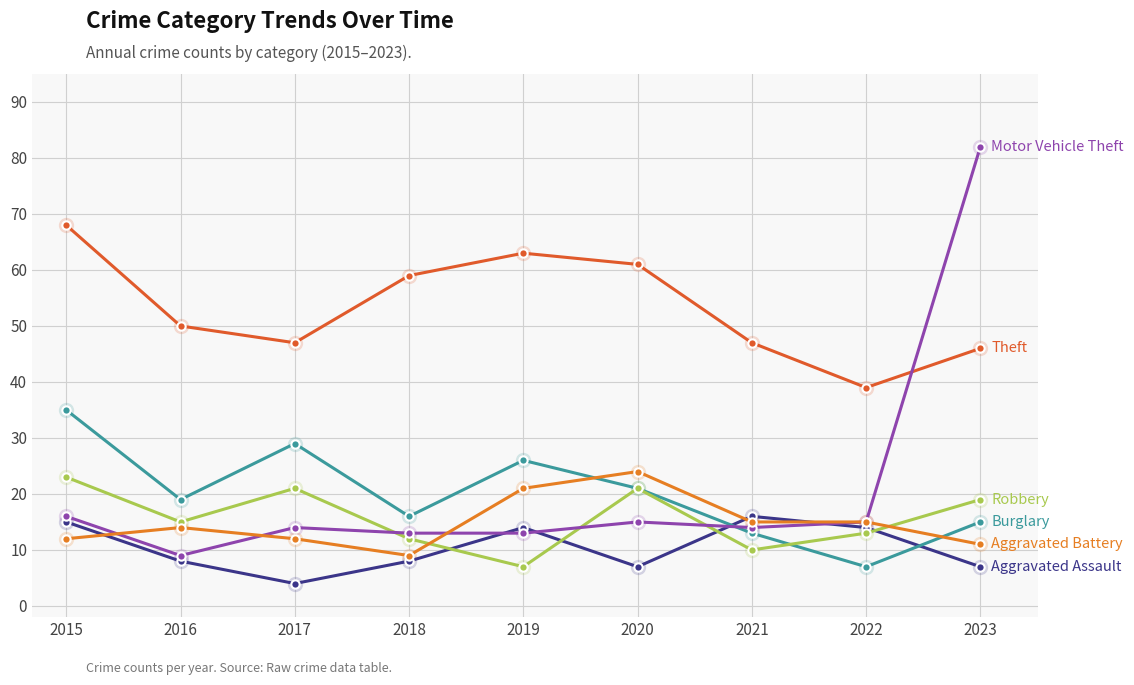

How many lines are shown in the chart?

6